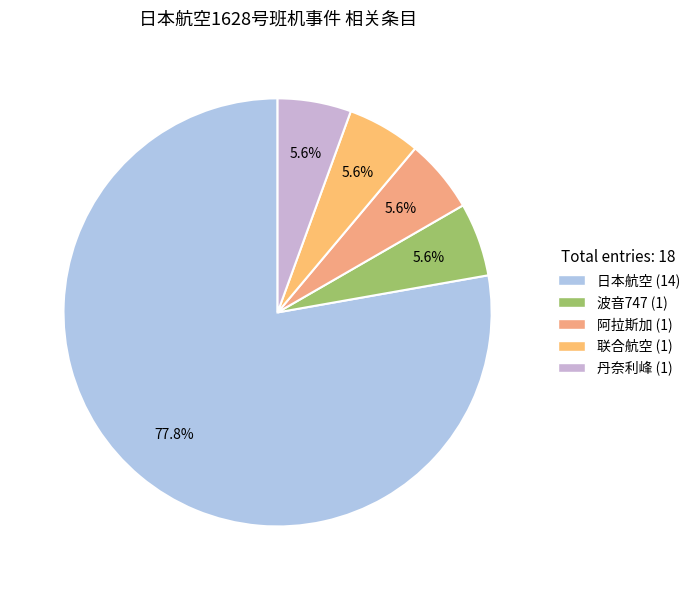

What is the change in value from 日本航空 to 波音747?

-13